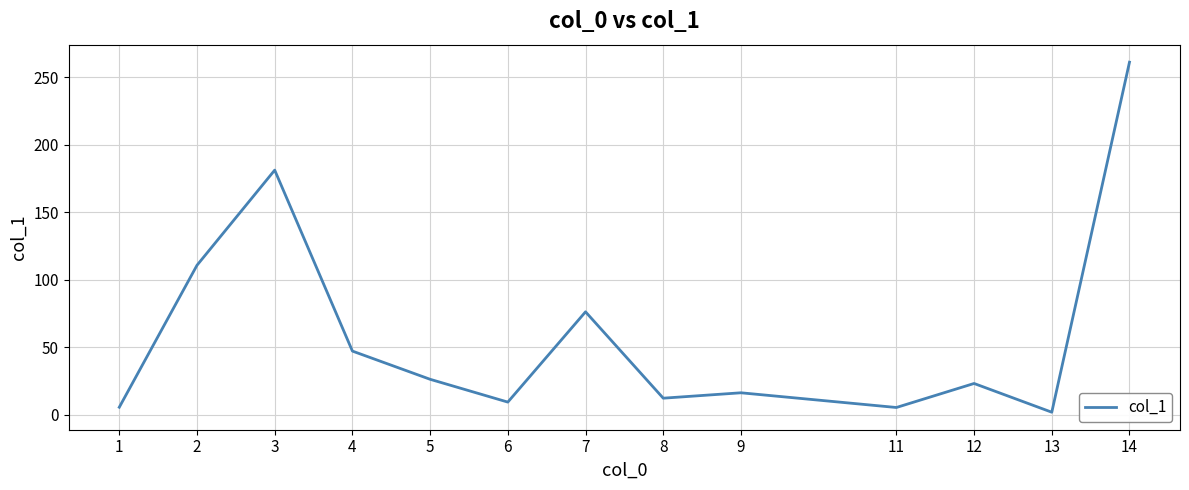

What is the difference between the values at 7 and 11?

70.9